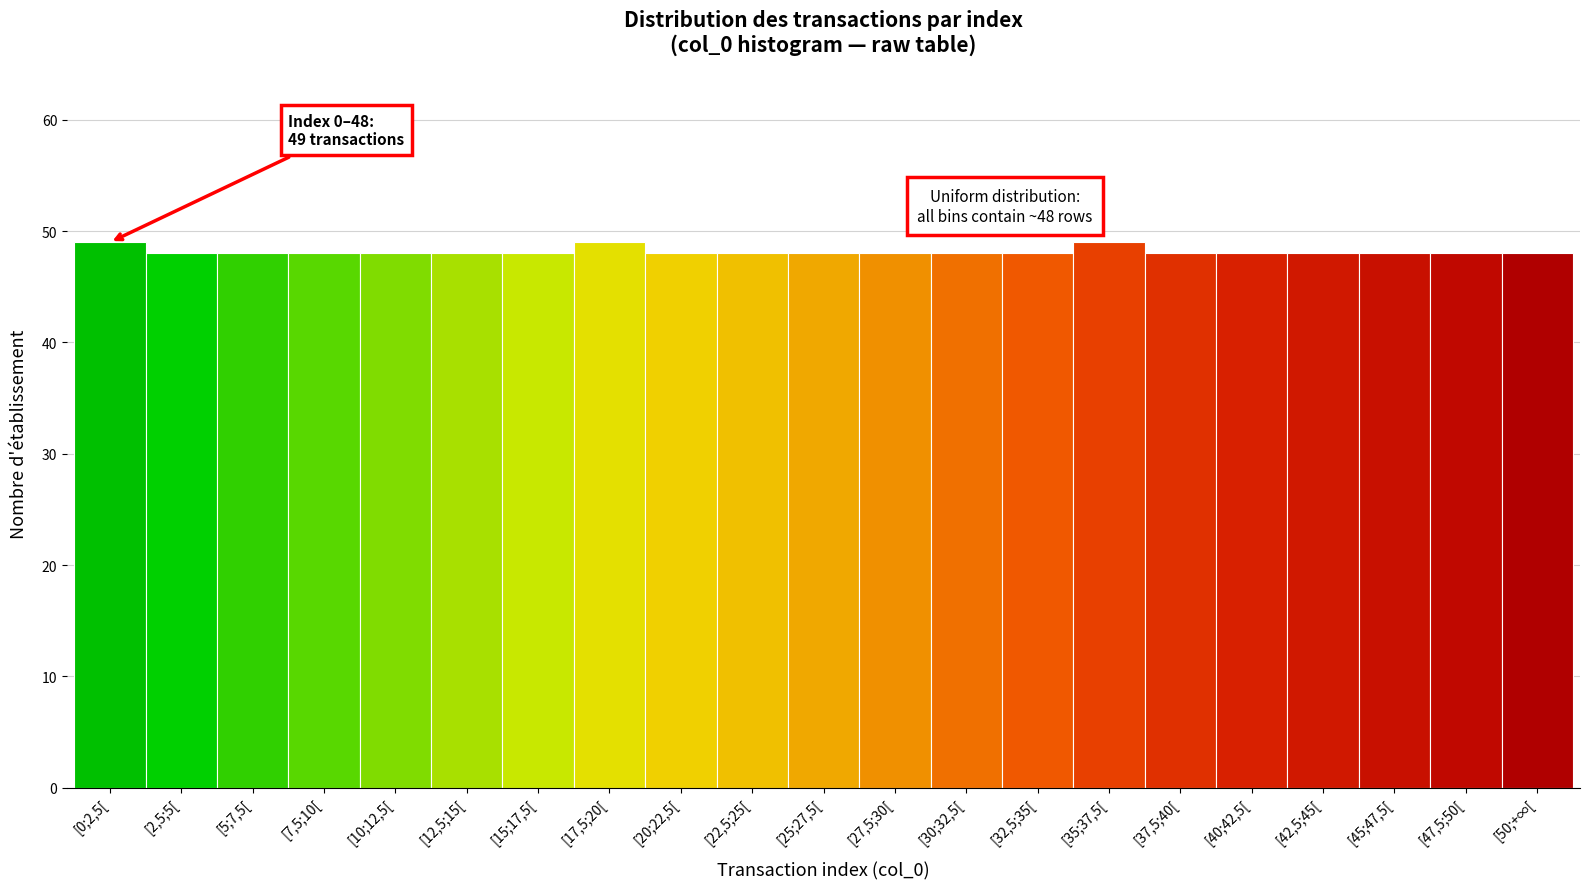

Reading left to right, extract all data points from this chart.

[0;2,5[=49	[2,5;5[=48	[5;7,5[=48	[7,5;10[=48	[10;12,5[=48	[12,5;15[=48	[15;17,5[=48	[17,5;20[=49	[20;22,5[=48	[22,5;25[=48	[25;27,5[=48	[27,5;30[=48	[30;32,5[=48	[32,5;35[=48	[35;37,5[=49	[37,5;40[=48	[40;42,5[=48	[42,5;45[=48	[45;47,5[=48	[47,5;50[=48	[50;+∞[=48